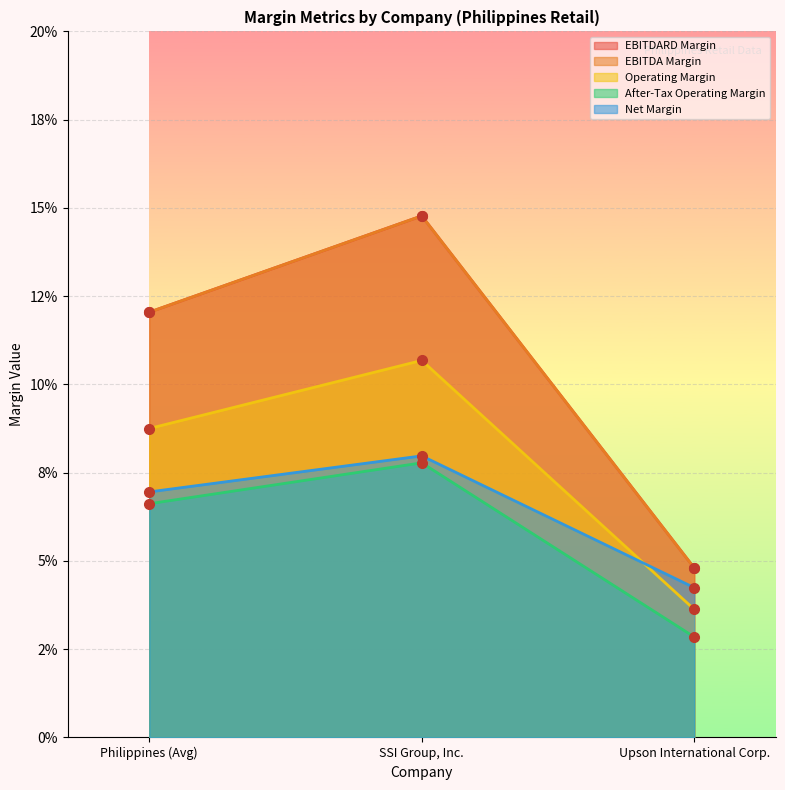

Is it true that operating_margin equals 0.0 at Upson International Corp.?

True